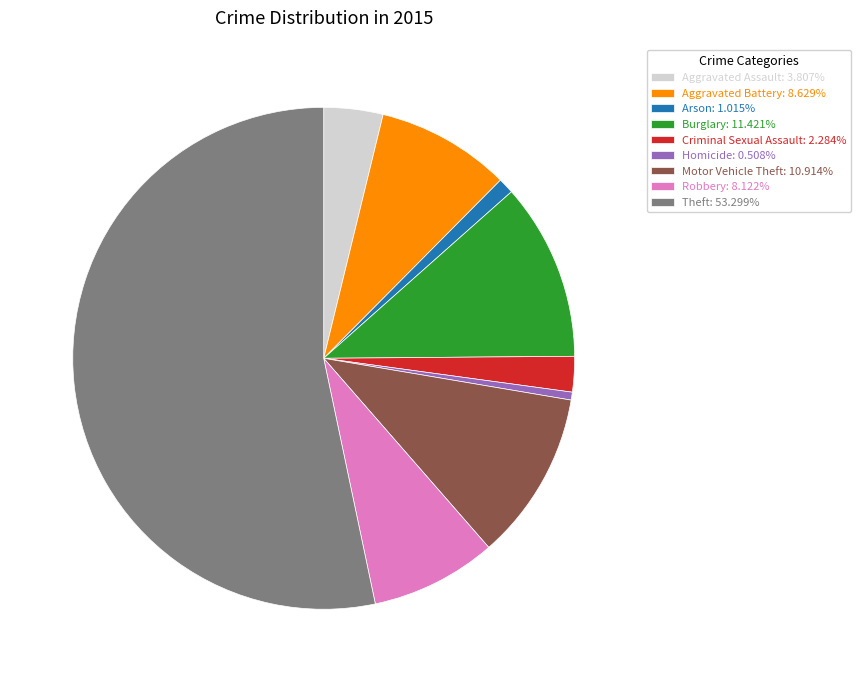

Is Theft the majority of the pie?

Yes